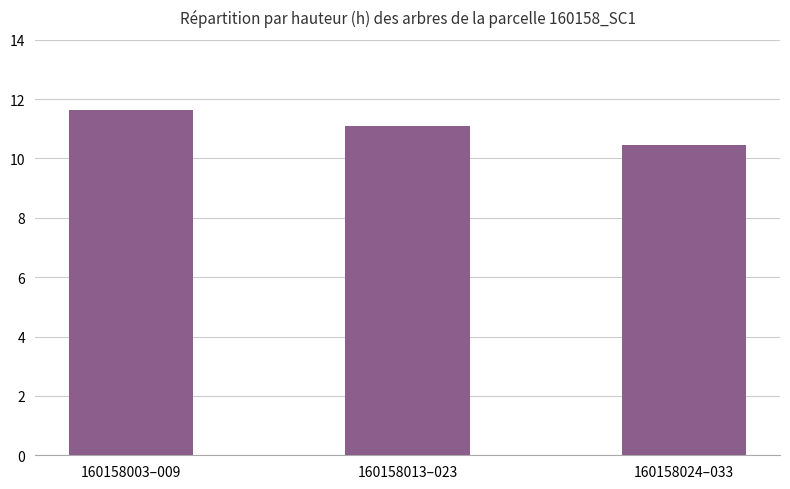

What is the ratio of the value at 160158024–033 to the value at 160158013–023?

0.9